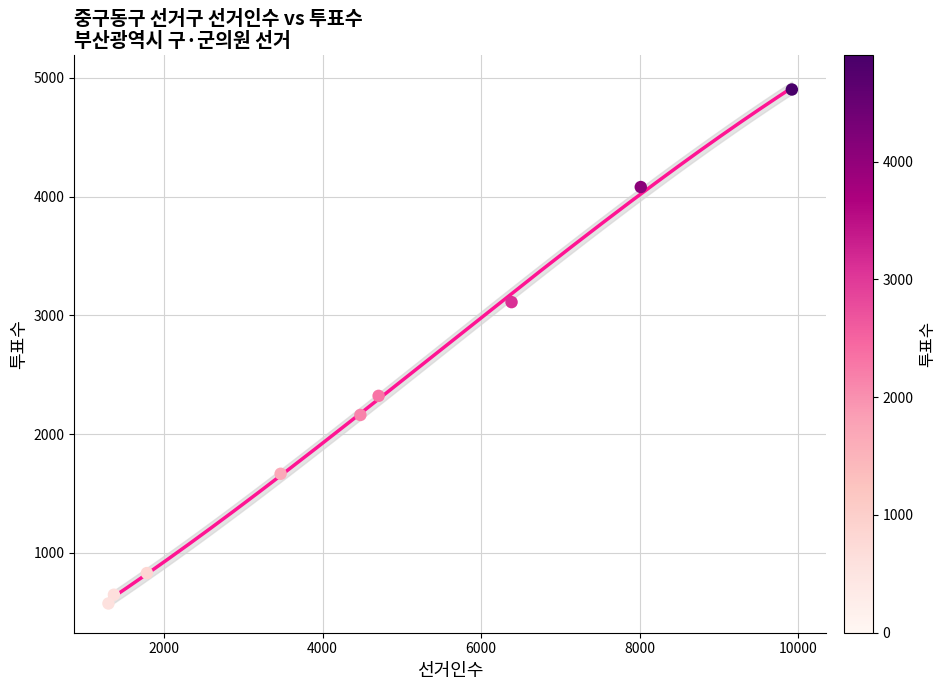

What is the range of X values (max minus min)?

8621